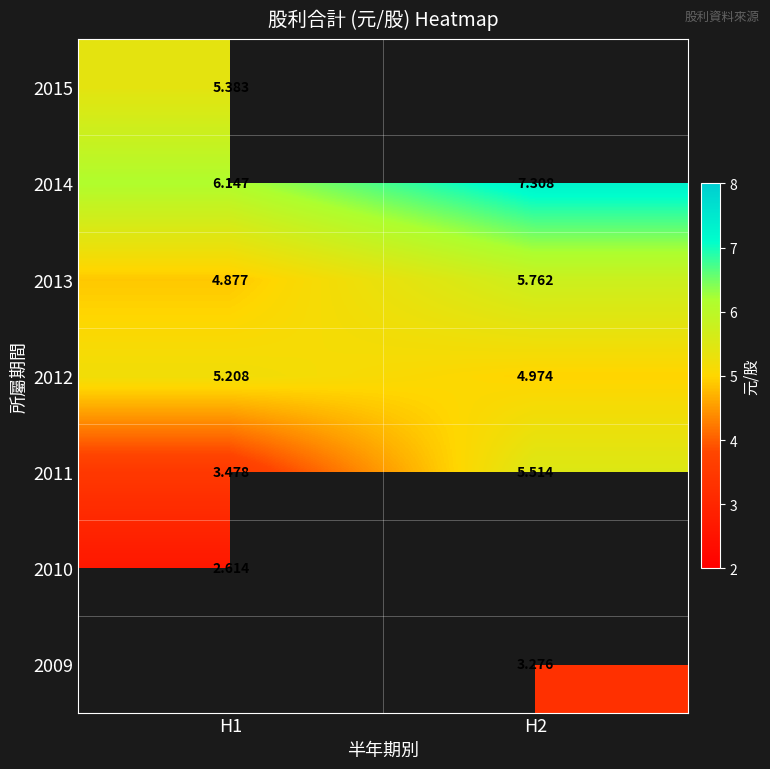

How many data points in 2013 are less than 5?

1